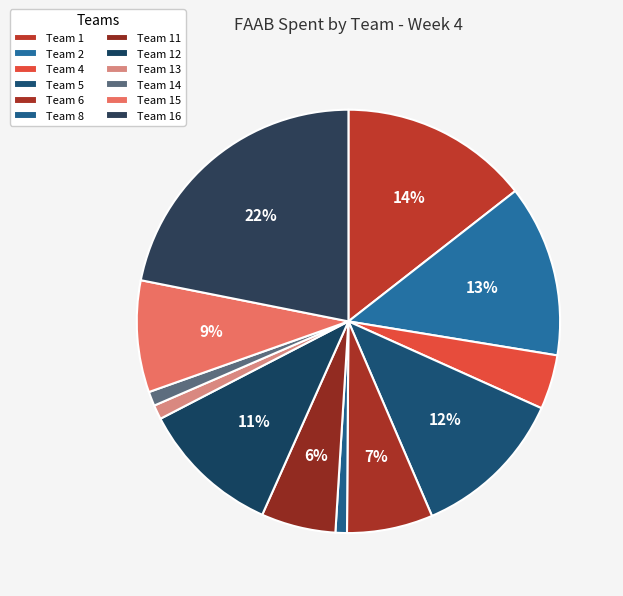

Rank the categories by value from lowest to highest.

Team 8, Team 13, Team 14, Team 4, Team 11, Team 6, Team 15, Team 12, Team 5, Team 2, Team 1, Team 16